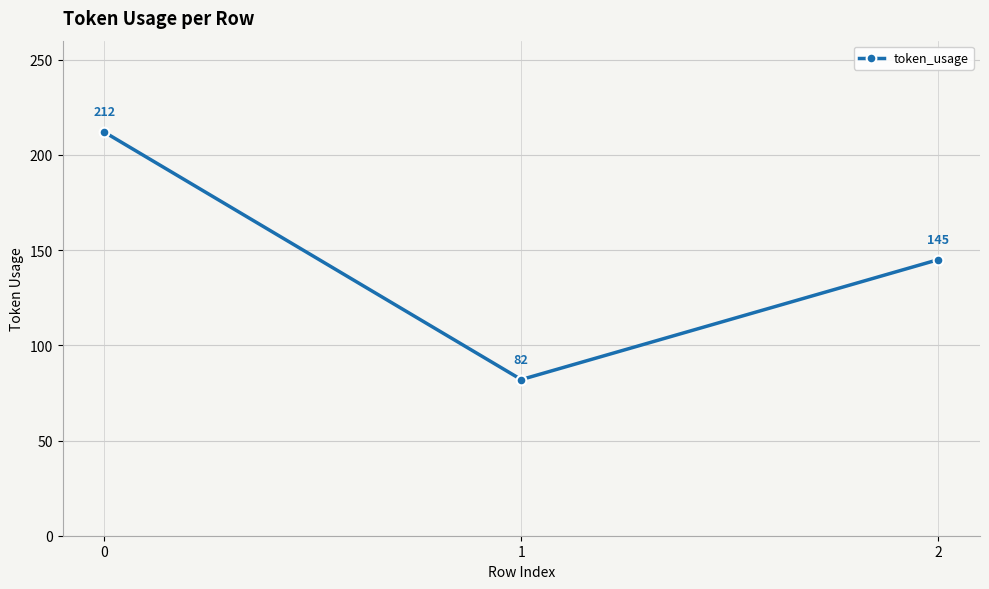

List the labels in order of value, largest first.

0, 2, 1